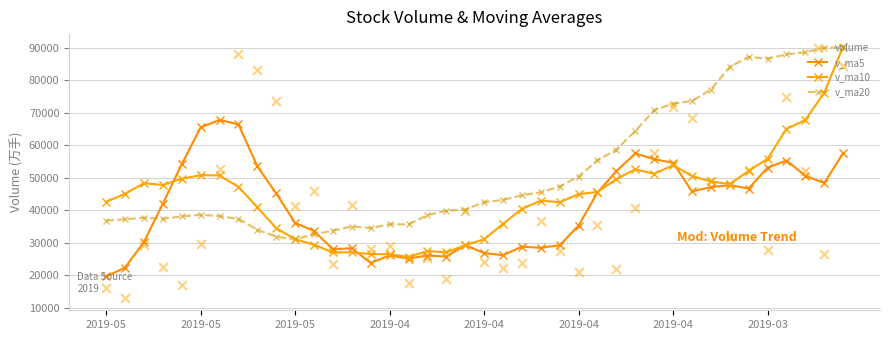

Which series has the widest spread of Y values?

volume